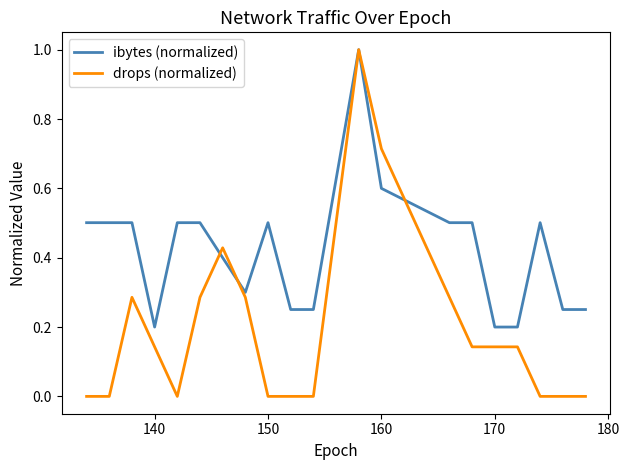

Rank the series by their average value, from highest to lowest.

ibytes (normalized), drops (normalized)